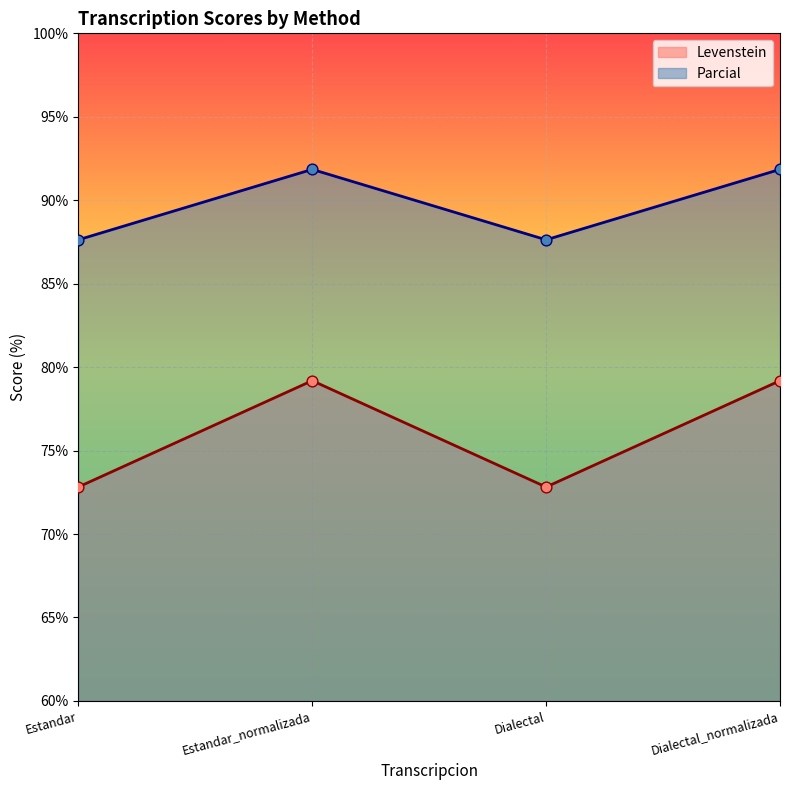

What is the total value across all series at Estandar?

160.4